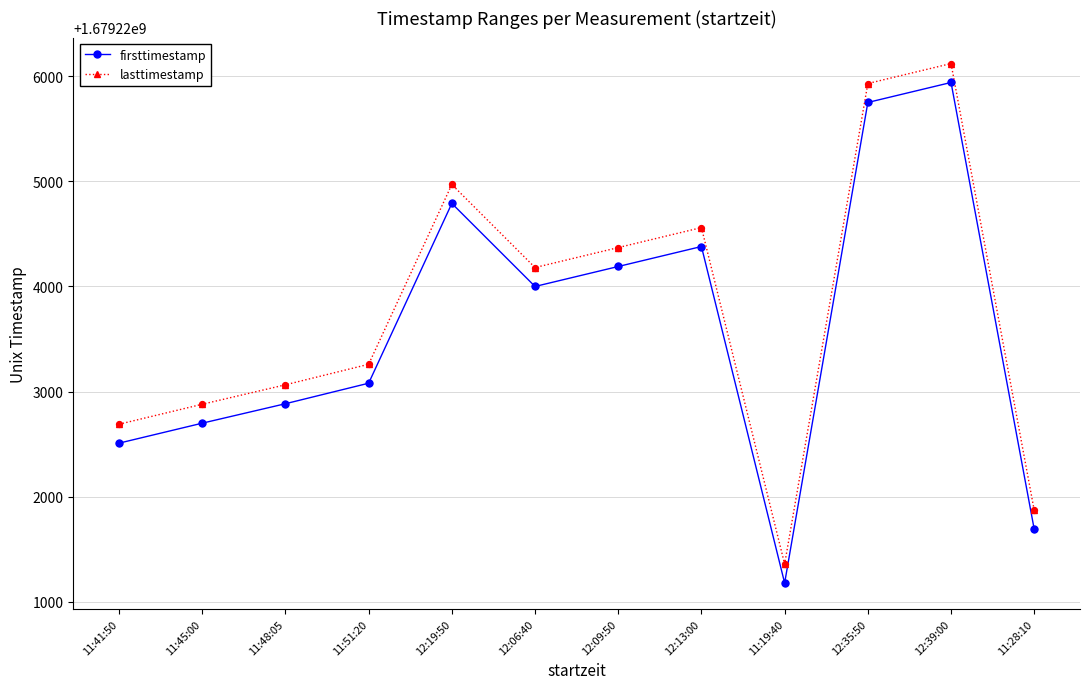

What is the total value across all series at 12:35:50?

3358451680